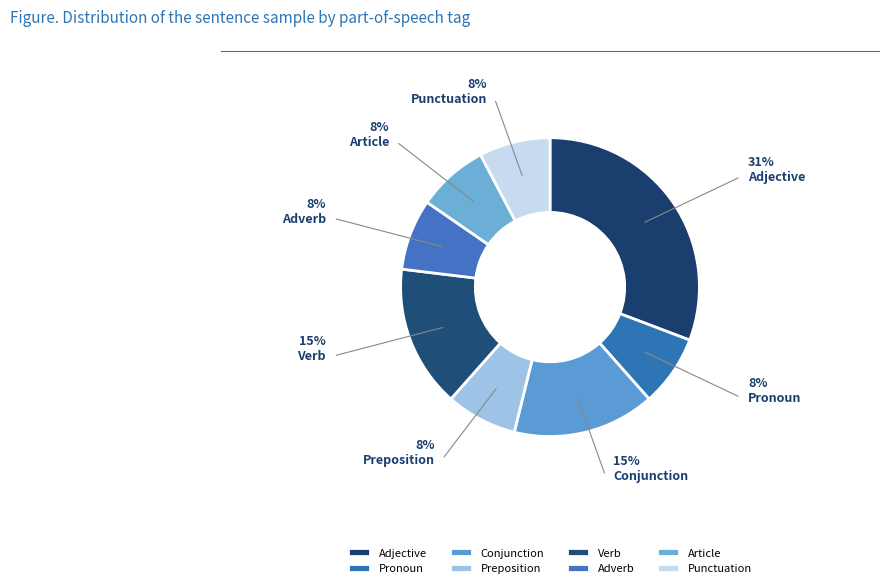

Count the number of slices in the pie.

8